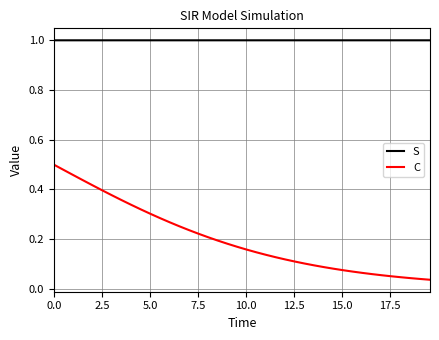

True or false: S and C intersect in this chart.

False